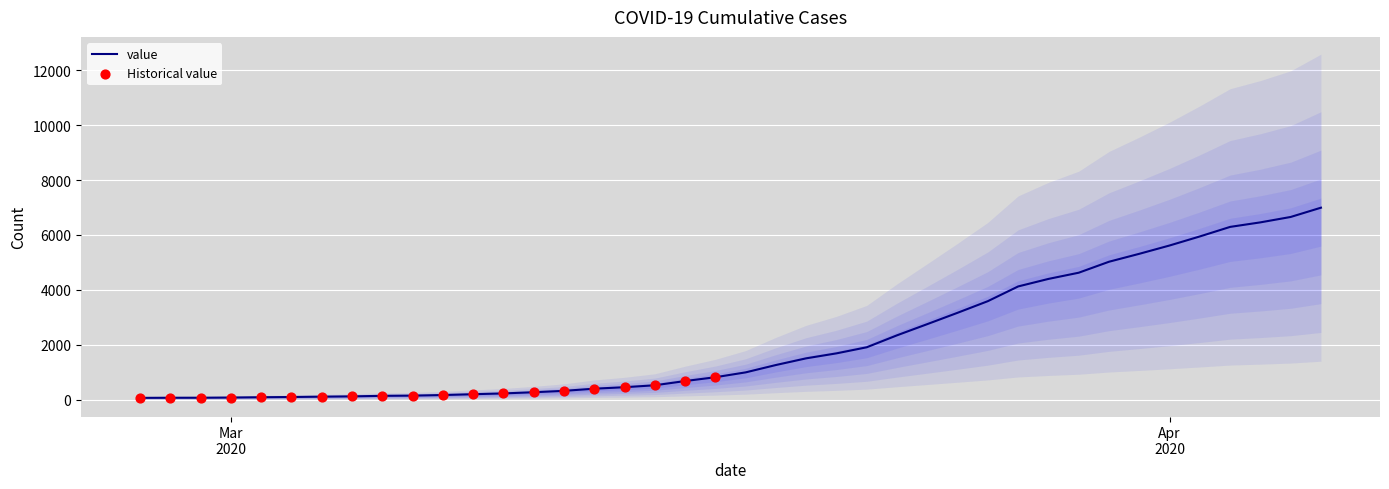

Between 2020-03-22 and 2020-03-04, which is larger?

2020-03-22